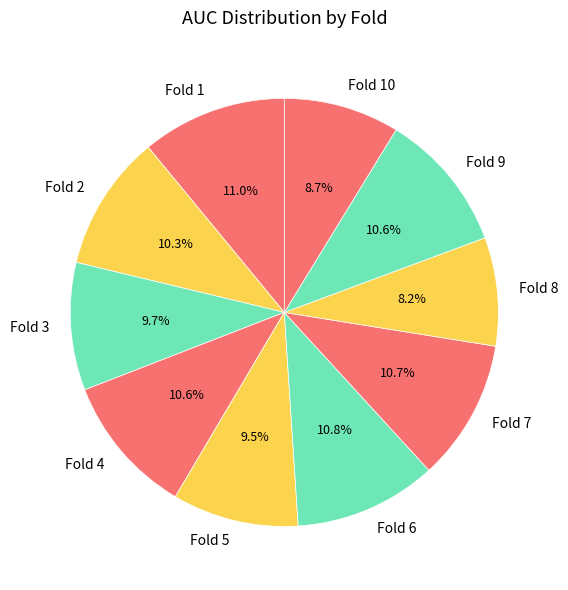

Do Fold 7 and Fold 4 together represent more than half of the pie?

No